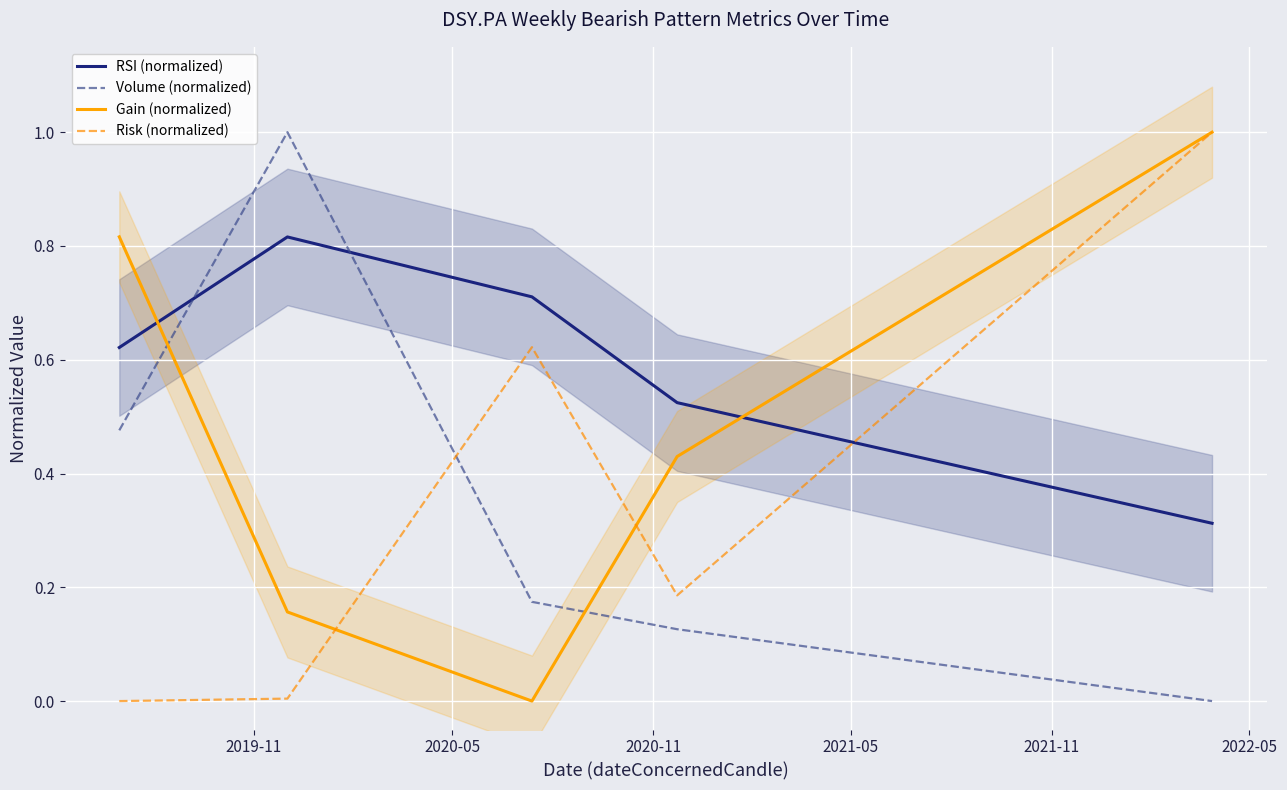

How many times do Gain (normalized) and Risk (normalized) cross each other?

2